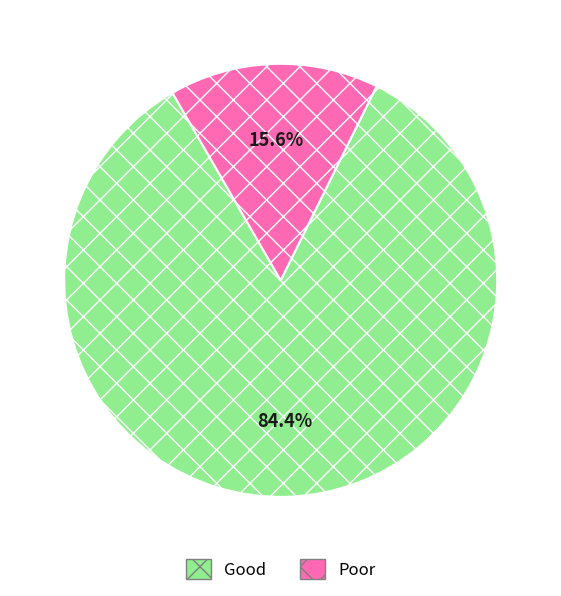

What percentage is NOT represented by Poor?

84.4%